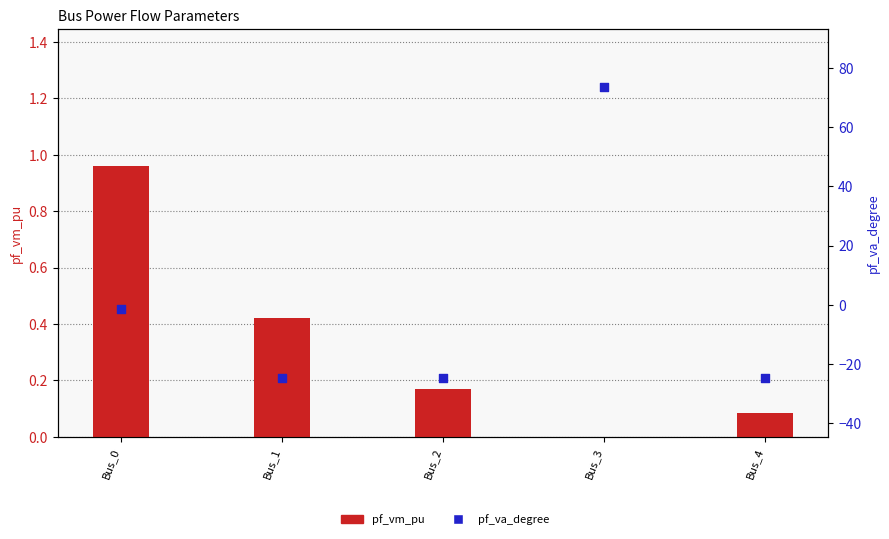

Which series has the widest spread of Y values?

pf_va_degree